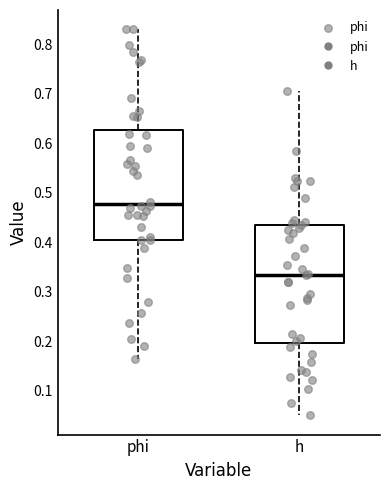

Where does the median line of the box for h sit on the y-axis? The values are not printed on the chart, so give them approximately, as read against the axis.

0.33